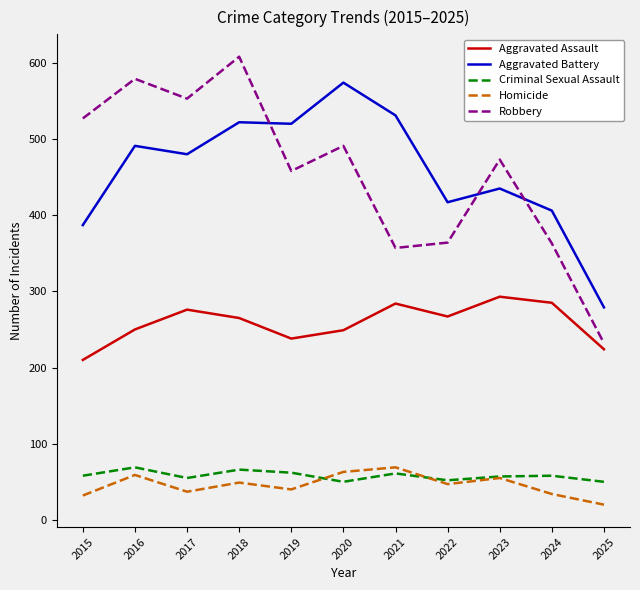

True or false: Aggravated Assault and Criminal Sexual Assault cross at least once.

False